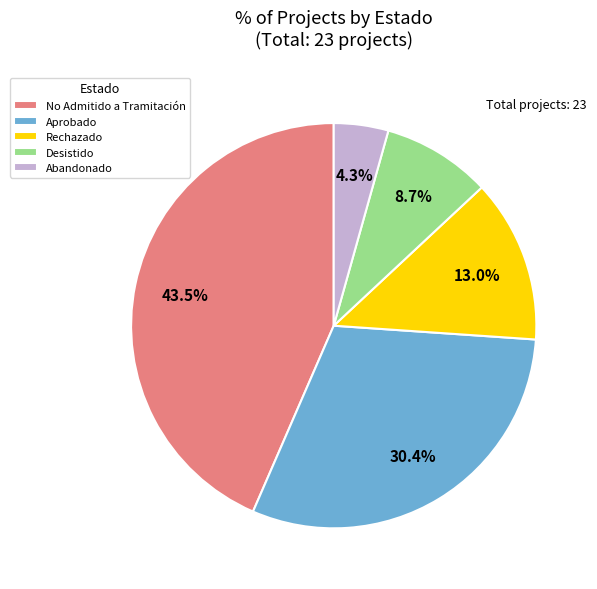

To the nearest percent, what percentage of the pie is Rechazado?

13%